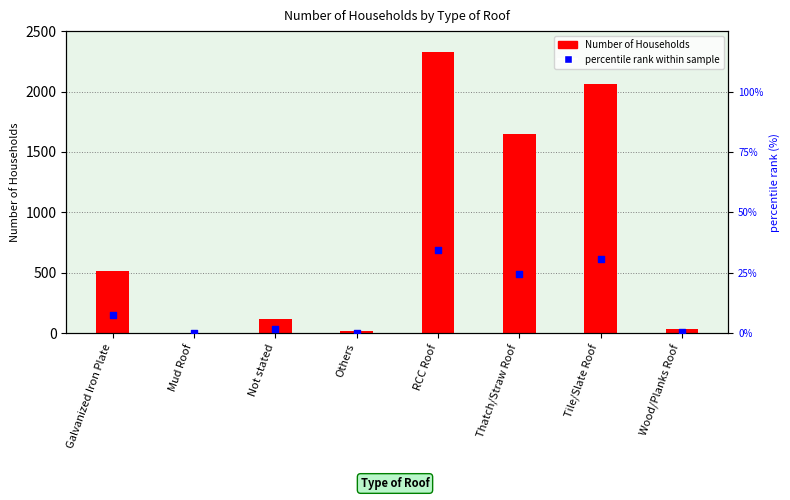

Is the value of percentile rank within sample at Others greater than the value of Number of Households at Wood/Planks Roof?

No